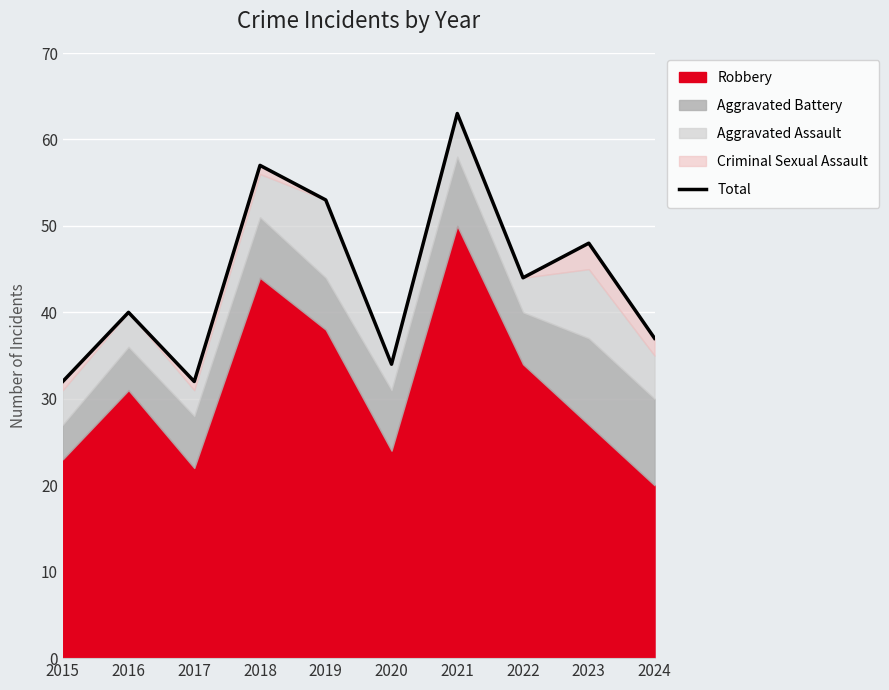

Which category has the lowest value across all series?

2015